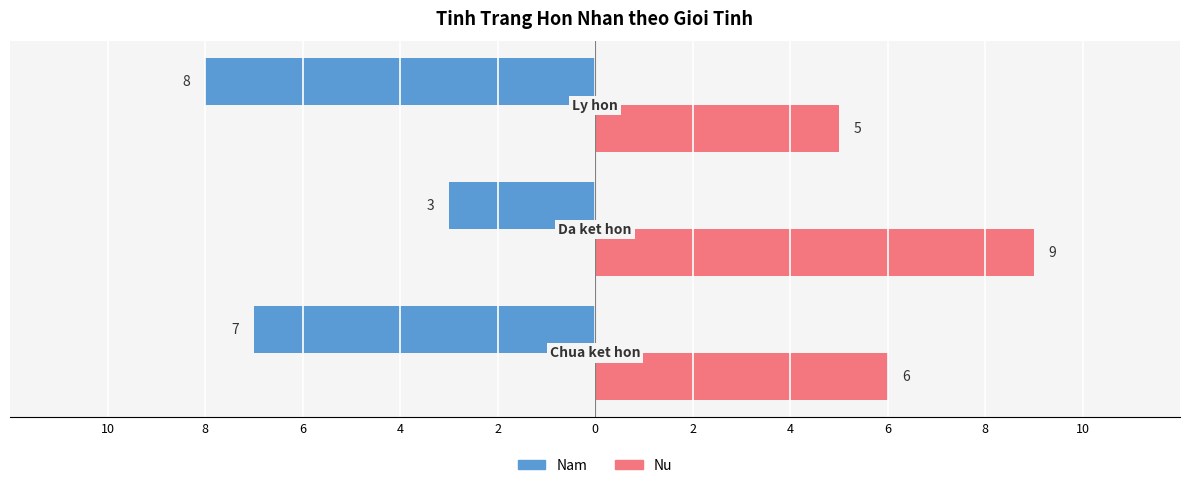

Reading left to right, transcribe all the data shown in this chart.

Nam: 2=-7	4=-3	6=-8
Nu: 2=6	4=9	6=5